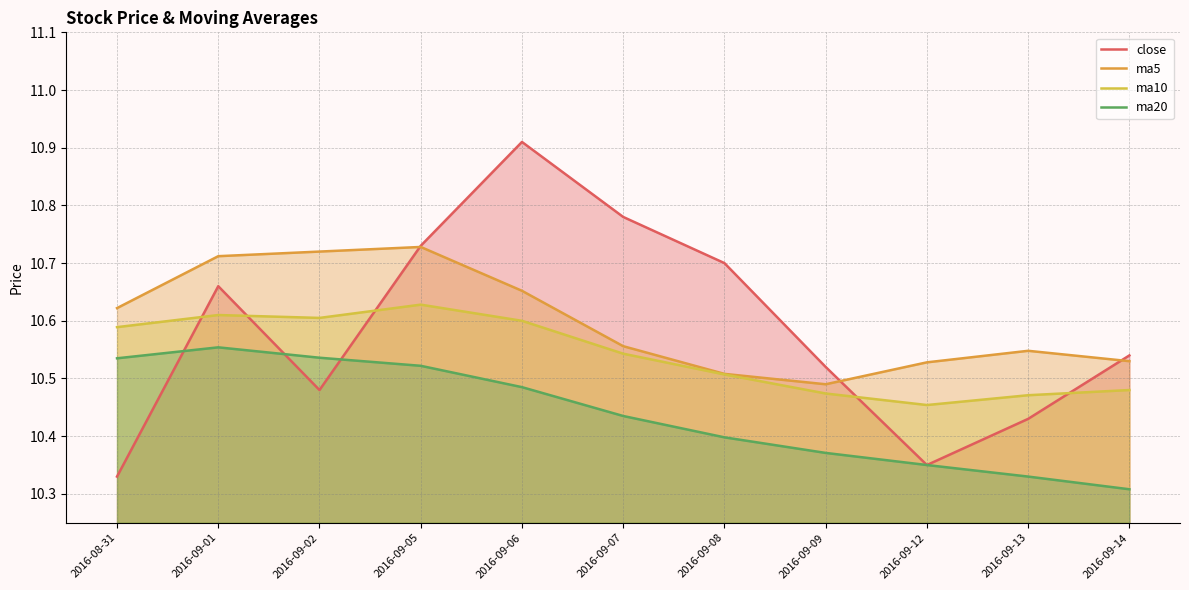

What is the difference between the second highest and minimum values in the ma5 series?

0.2